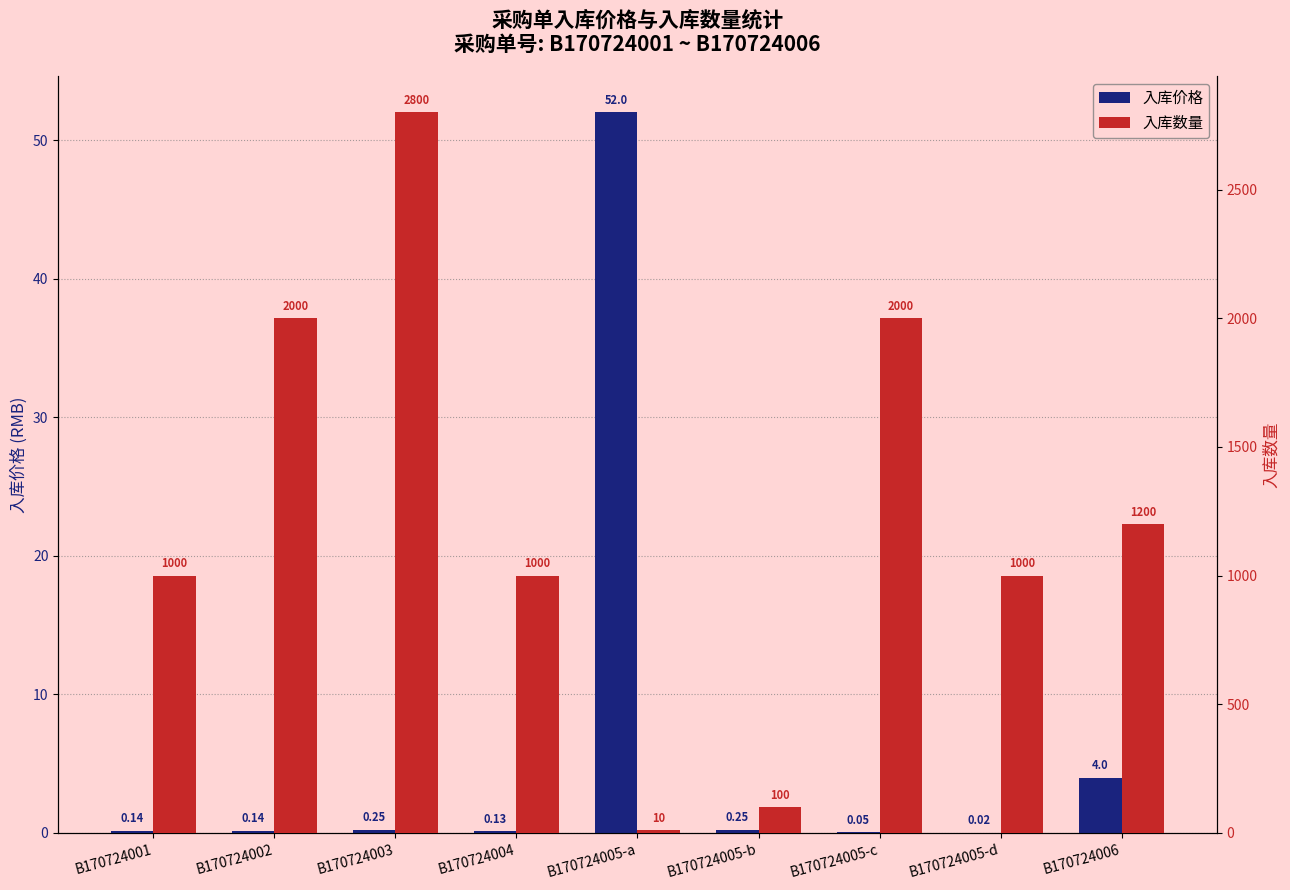

What is the greatest value displayed?

2800.0